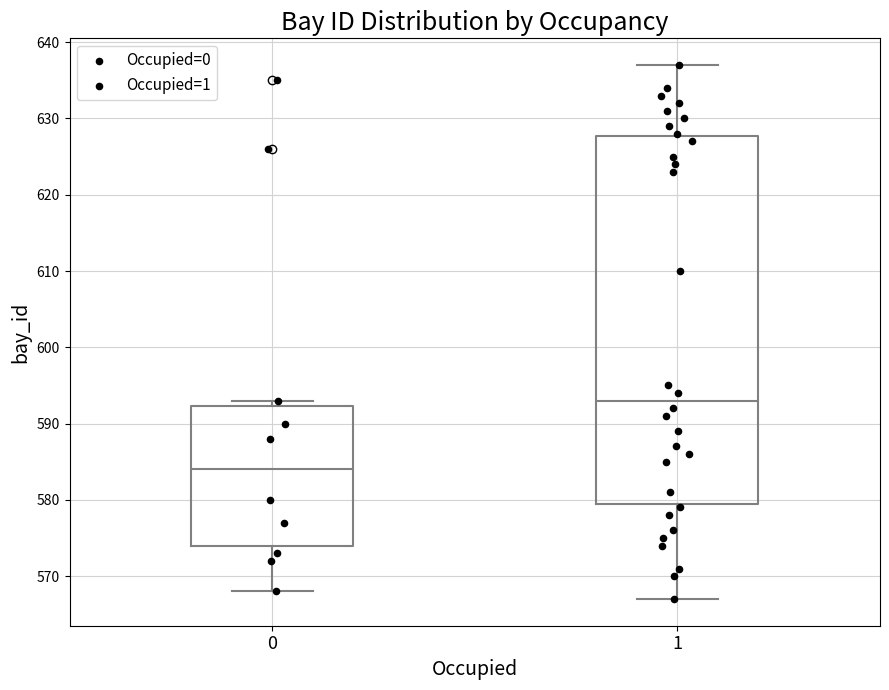

Comparing the boxes themselves (not the whiskers), which one is the tallest?

1